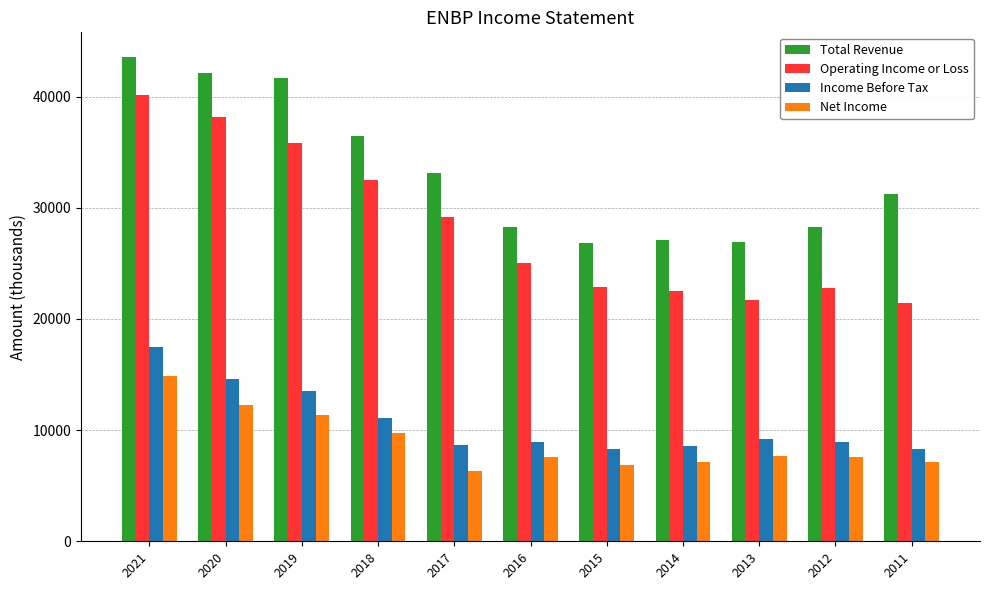

What is the highest value of the Total Revenue series?

43600